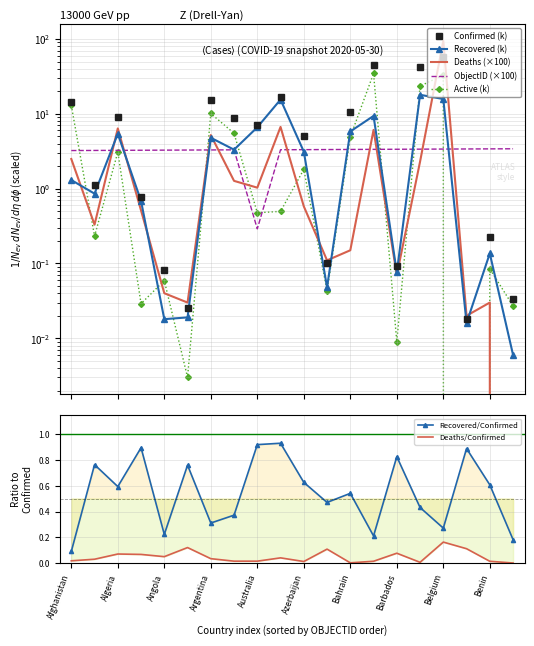

Does the chart have visible grid lines?

Yes